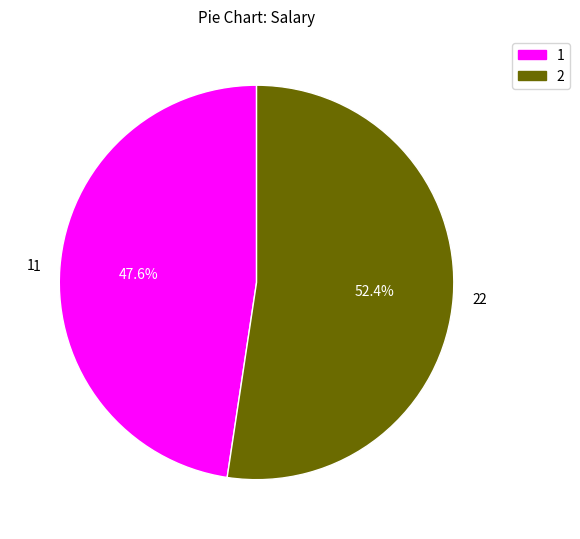

What is the majority slice?

2